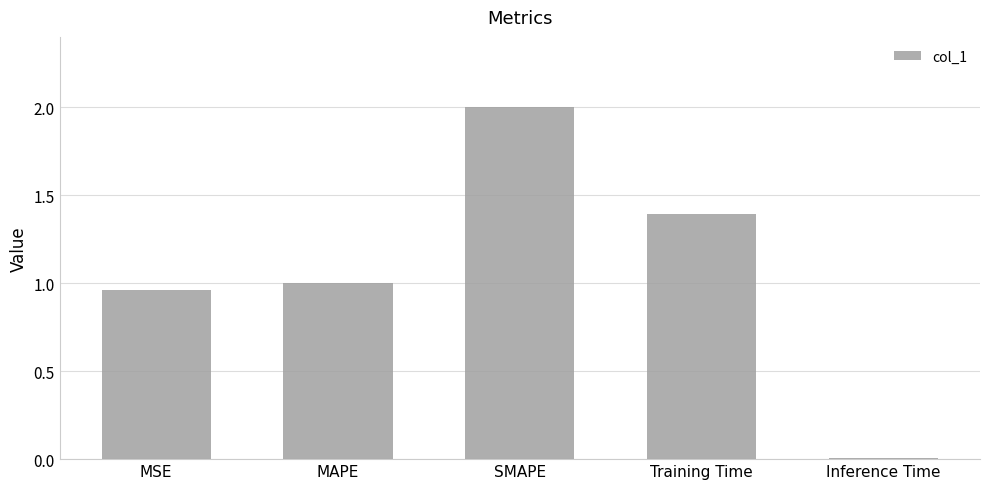

How many distinct data groups are displayed?

1